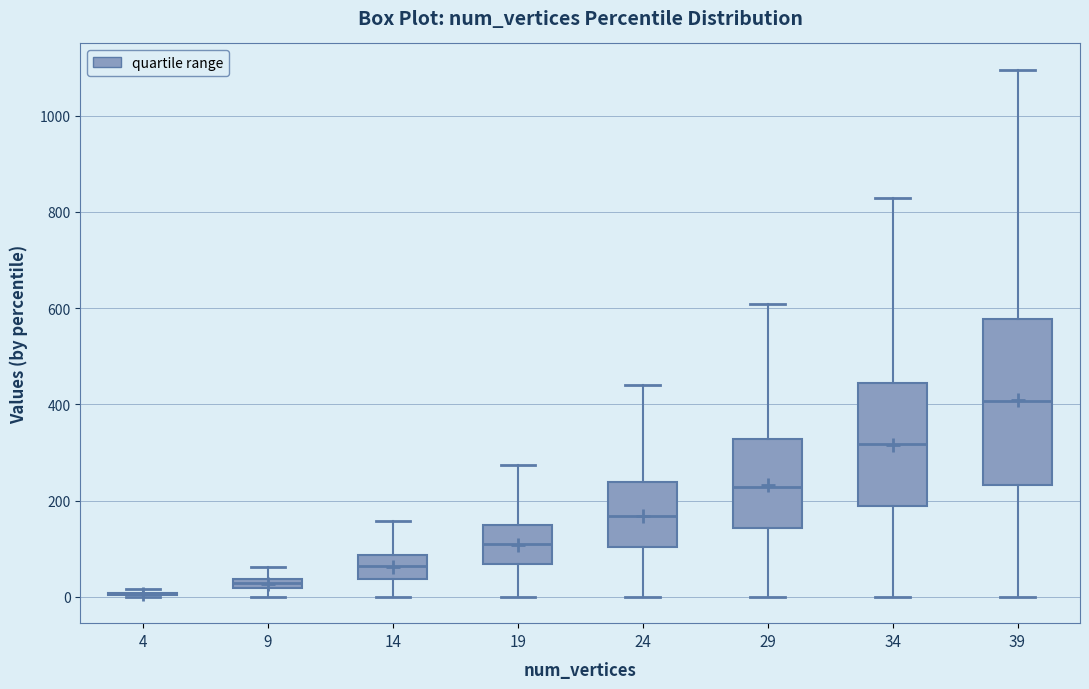

Comparing the boxes themselves (not the whiskers), which one is the tallest?

39